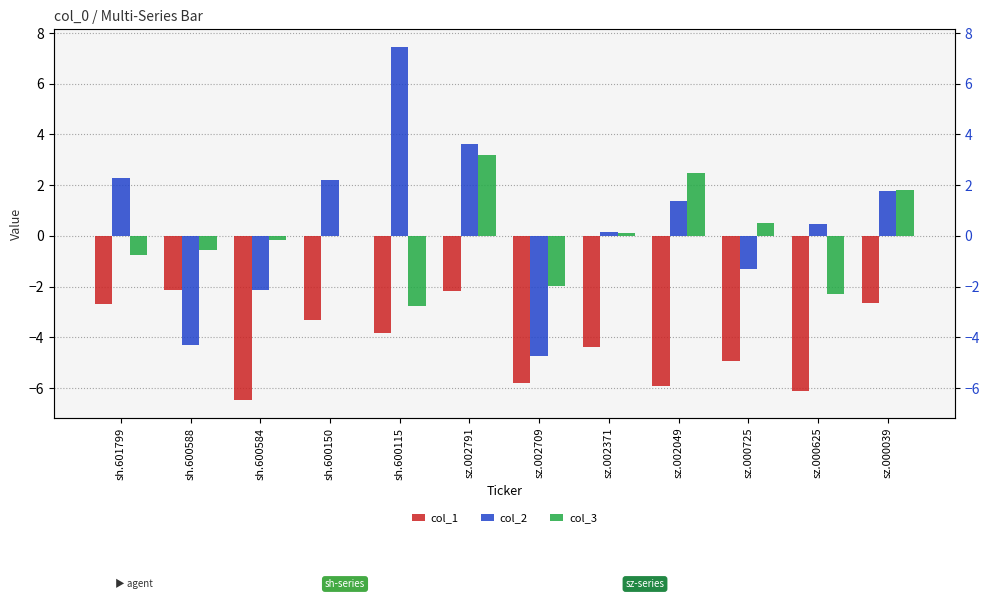

Which series has the largest range (max minus min)?

col_2